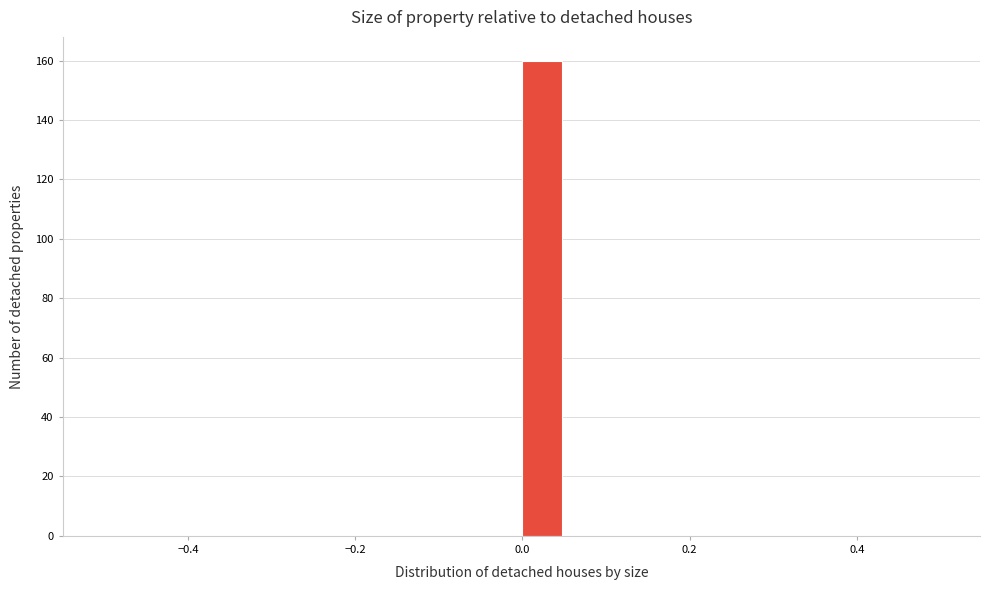

Around what value on the x-axis is the tallest bar? Give the approximate position of its centre, as read against the axis.

0.02